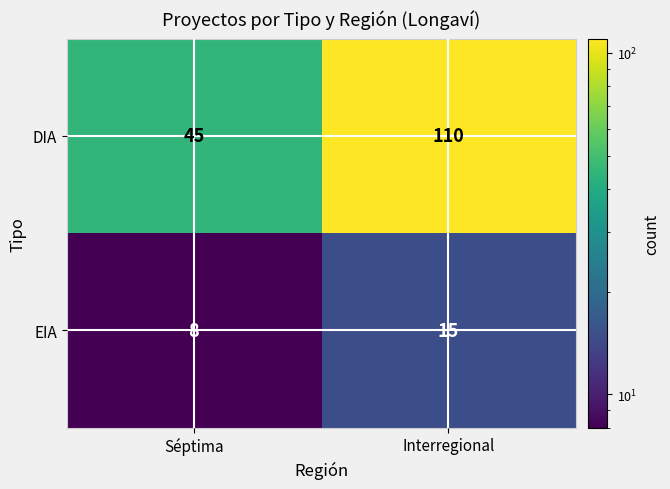

Which series has the largest total across all categories?

DIA